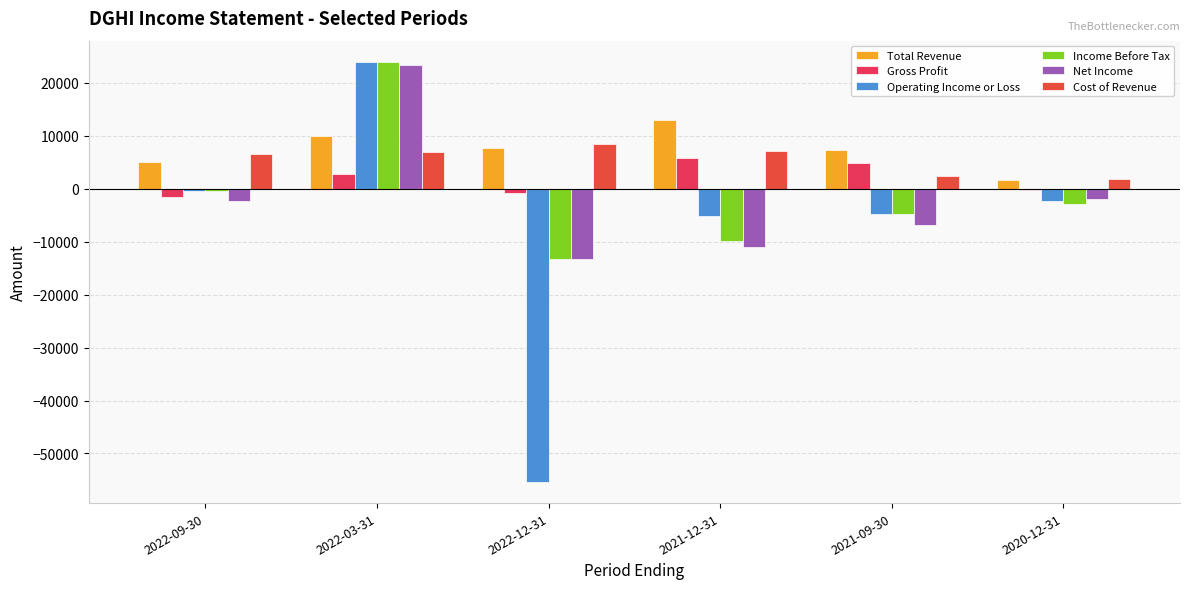

How many groups of bars are there?

6